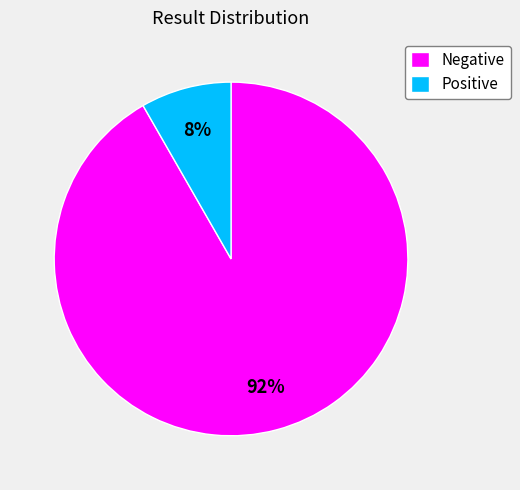

Combined, do Negative and Positive account for over 50%?

Yes